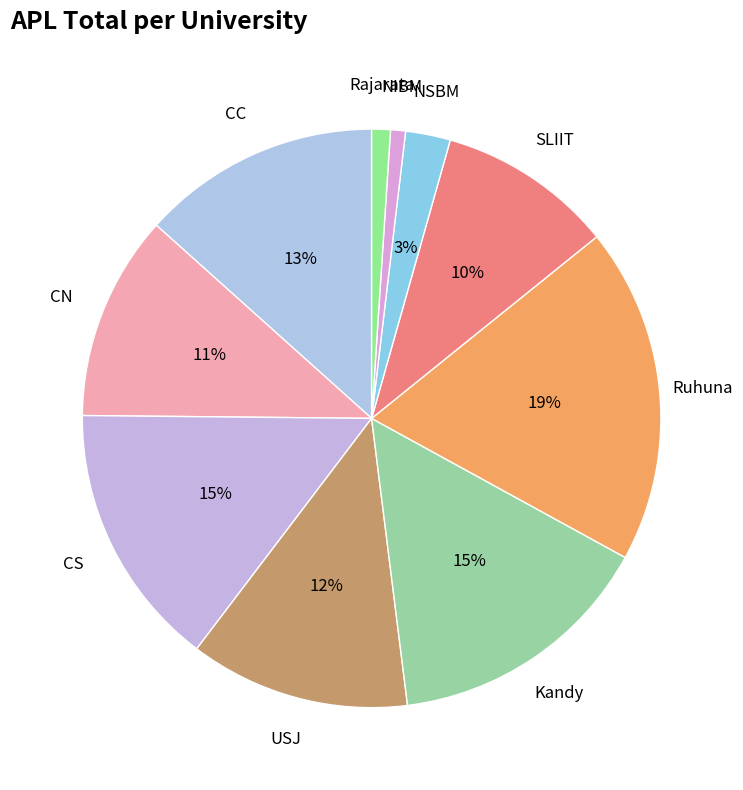

The NSBM slice represents 3% of the pie. True or false?

True